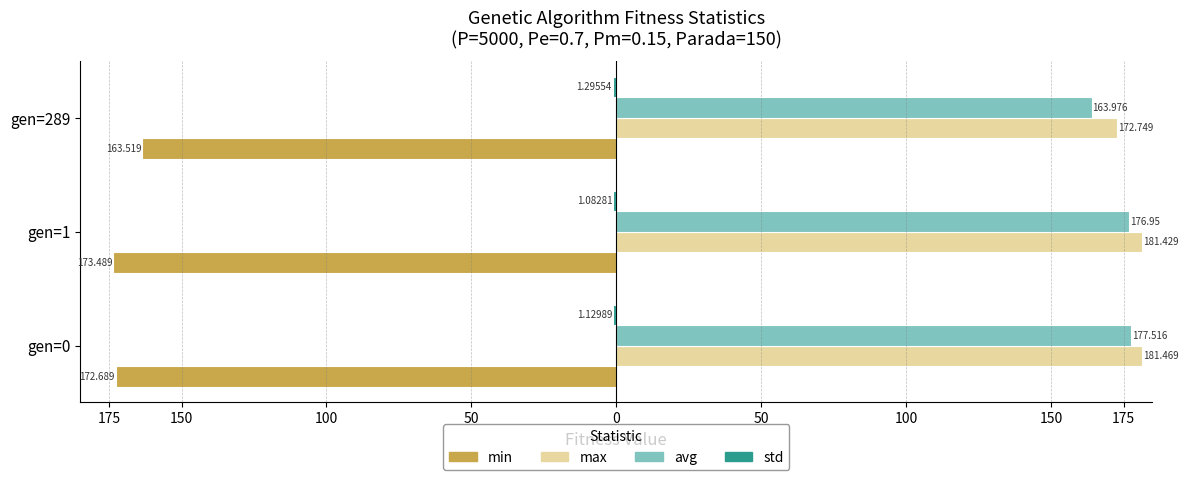

What is the minimum value for max?

172.7